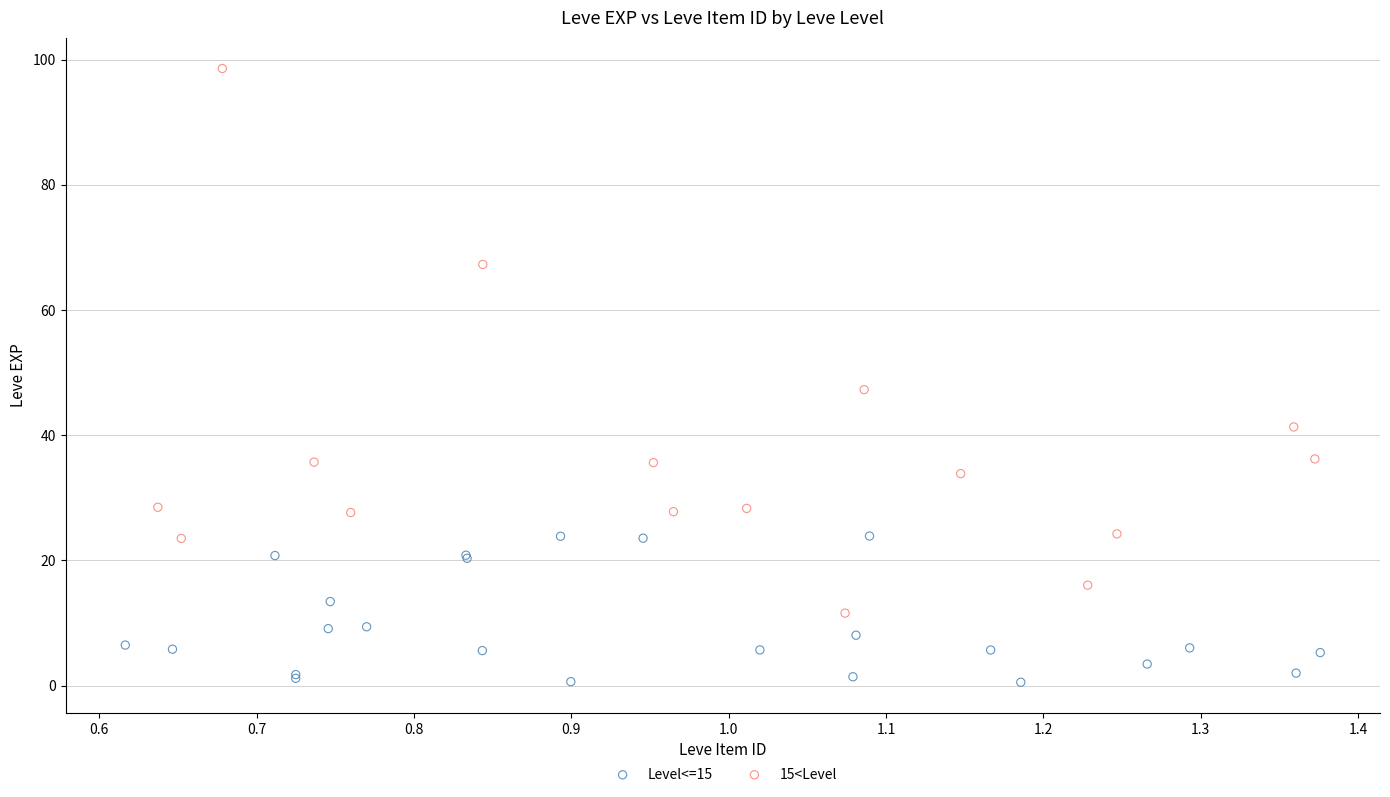

Which series has the widest spread of Y values?

15<Level